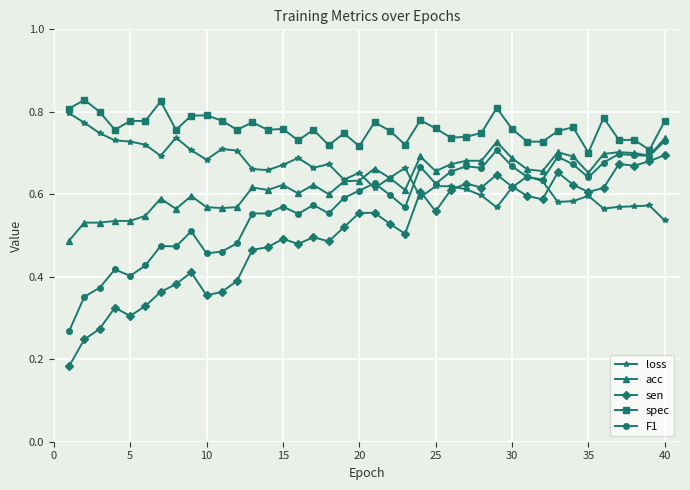

True or false: spec and sen intersect in this chart.

False